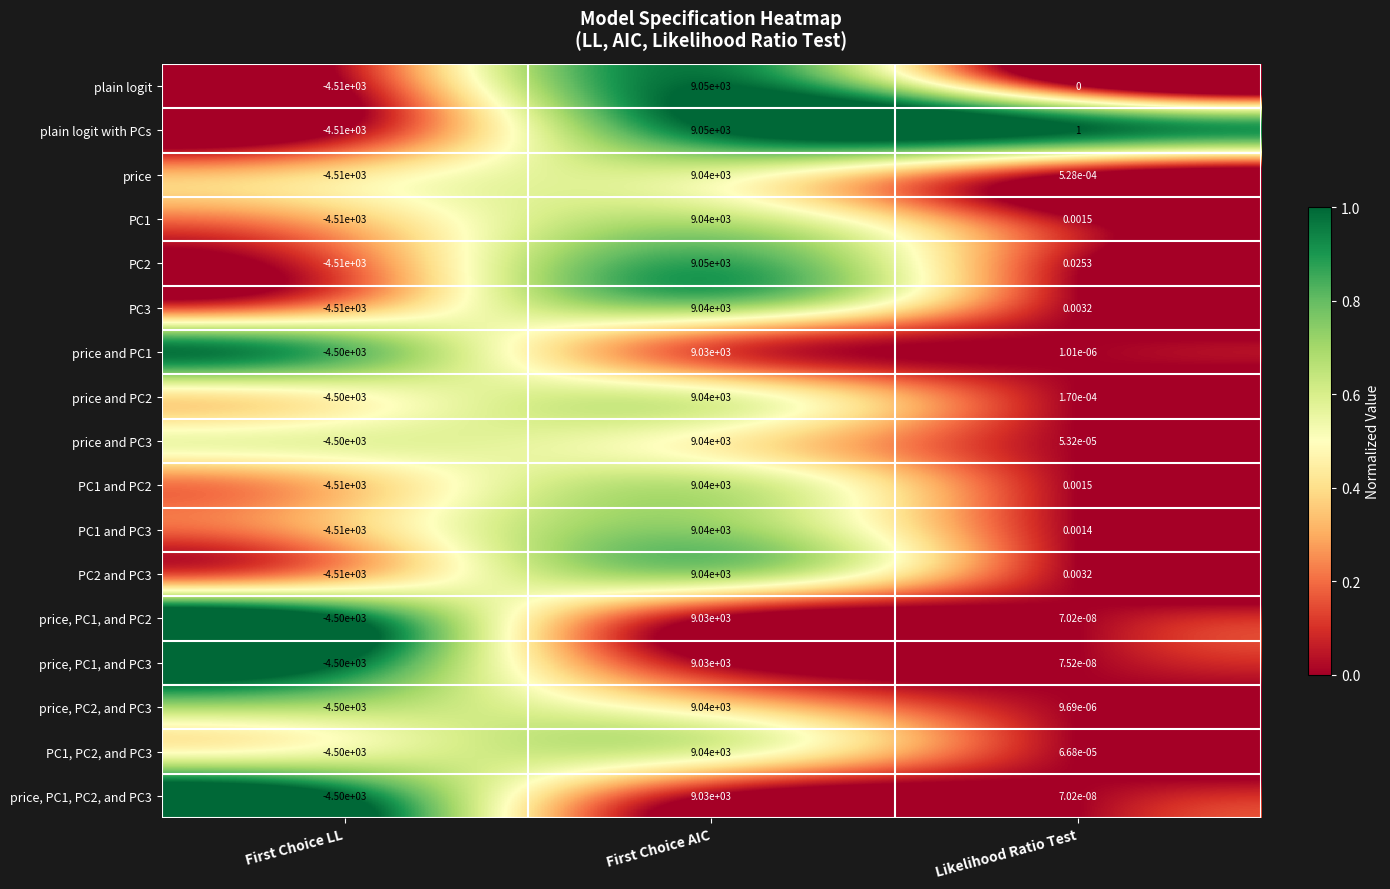

Which series has the largest total across all categories?

plain logit with PCs